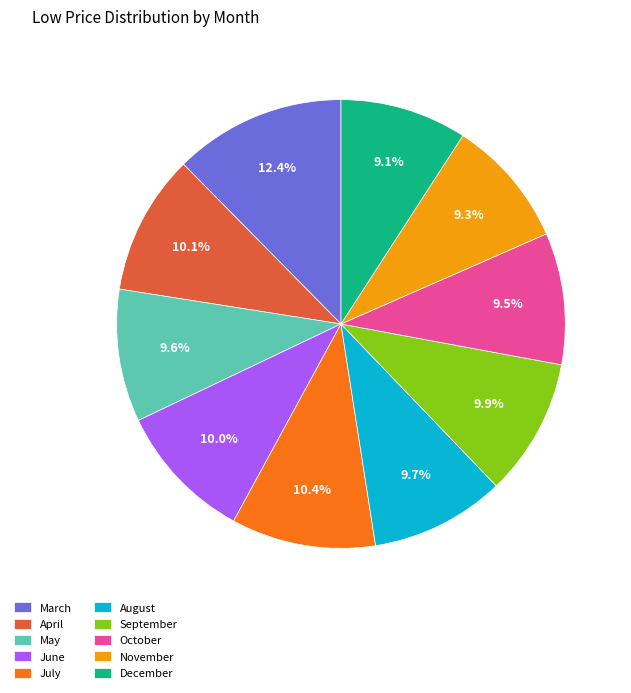

Combined, what portion of the pie is June and November?

19.3%